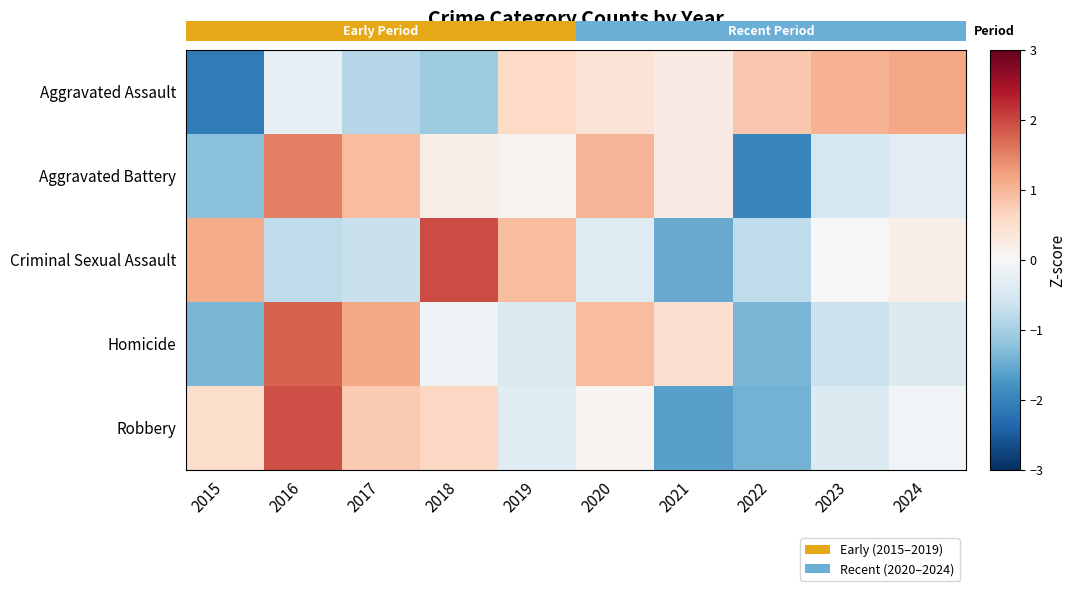

Reading left to right, extract all data points from this chart.

Aggravated Assault: 2015=-2.1	2016=-0.3	2017=-0.9	2018=-1.1	2019=0.6	2020=0.4	2021=0.3	2022=0.8	2023=1.0	2024=1.2
Aggravated Battery: 2015=-1.2	2016=1.5	2017=0.9	2018=0.2	2019=0.1	2020=1.0	2021=0.2	2022=-1.9	2023=-0.5	2024=-0.3
Criminal Sexual Assault: 2015=1.1	2016=-0.8	2017=-0.7	2018=2.0	2019=0.9	2020=-0.4	2021=-1.5	2022=-0.8	2023=-0.0	2024=0.2
Homicide: 2015=-1.4	2016=1.8	2017=1.1	2018=-0.1	2019=-0.4	2020=0.9	2021=0.5	2022=-1.4	2023=-0.6	2024=-0.4
Robbery: 2015=0.5	2016=1.9	2017=0.8	2018=0.6	2019=-0.4	2020=0.1	2021=-1.6	2022=-1.4	2023=-0.4	2024=-0.1